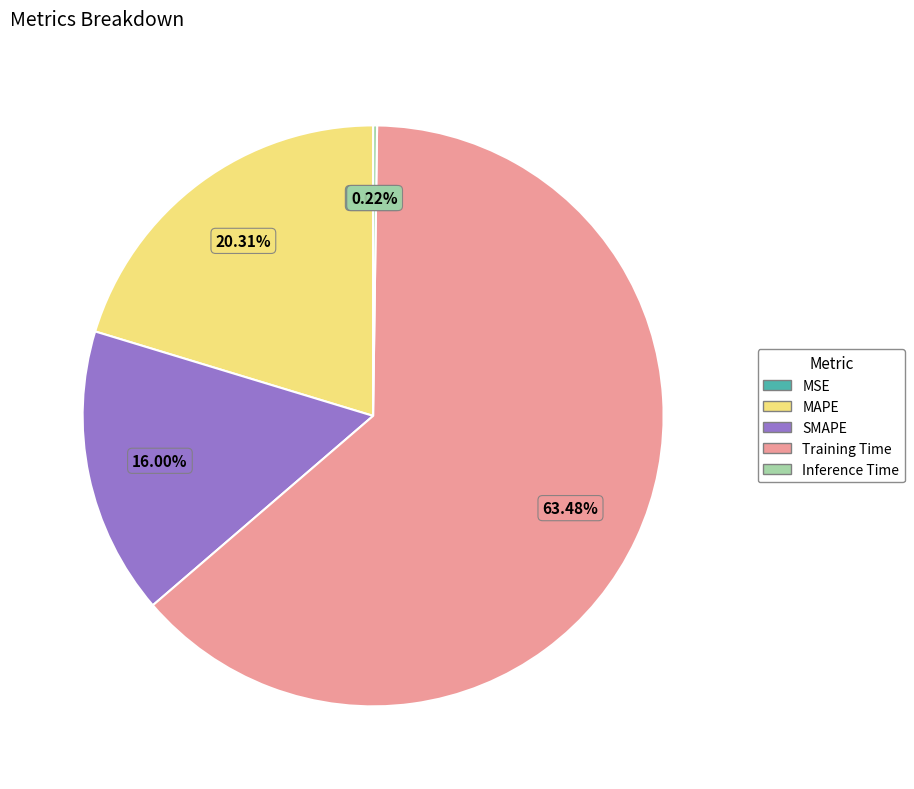

Is there a majority slice in this chart?

Yes